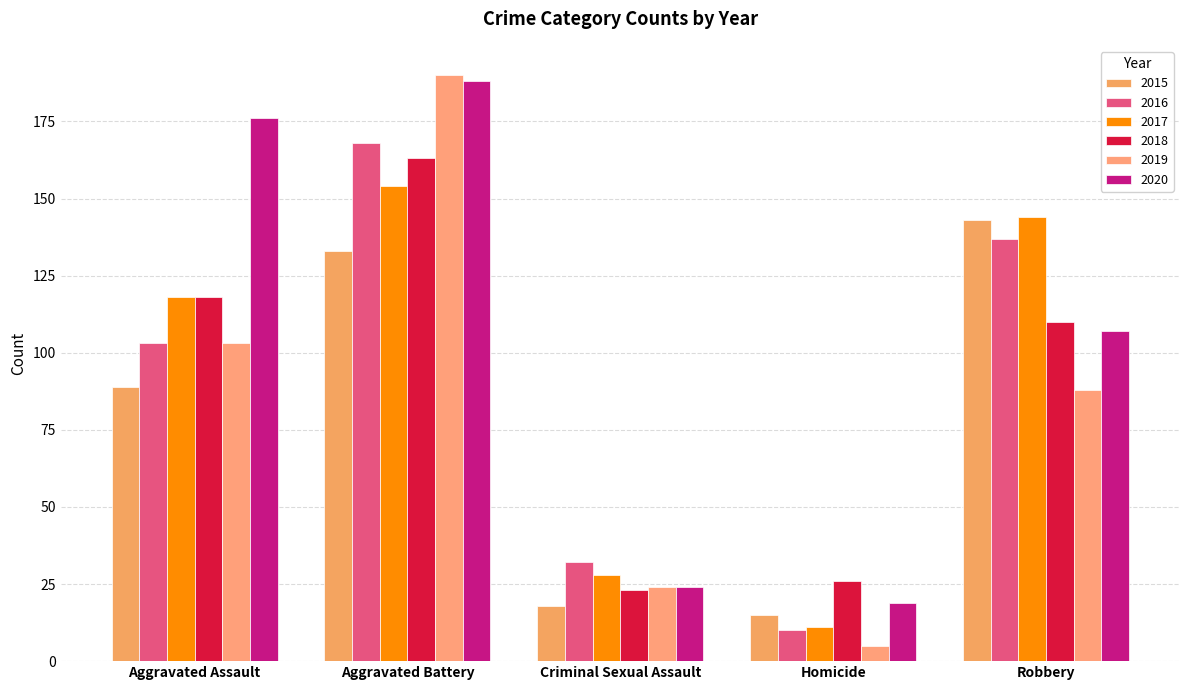

What is the difference between the maximum and second lowest values in the 2015 series?

125